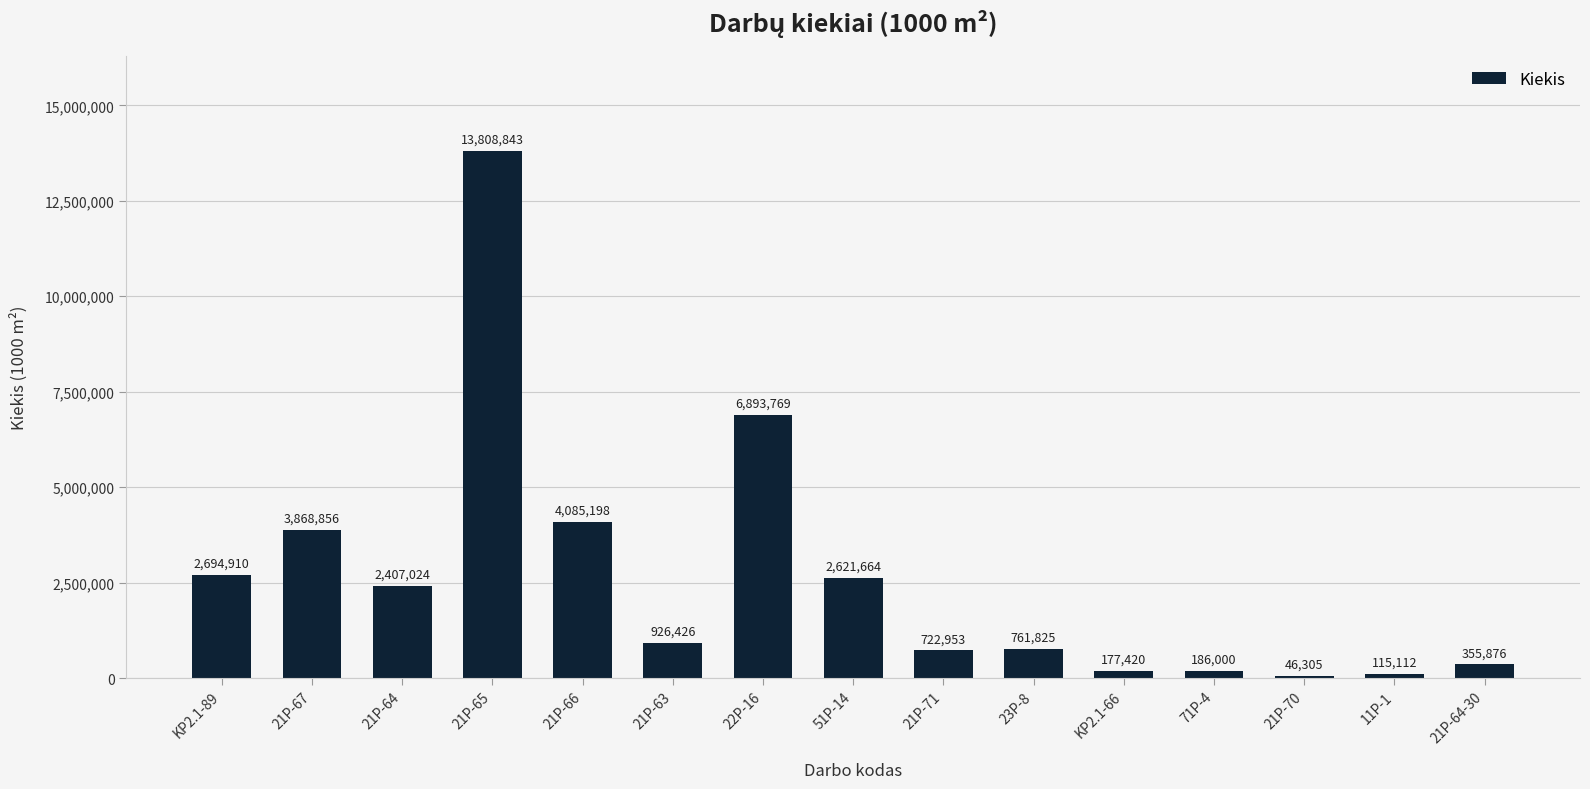

Count the number of categories in the chart.

15